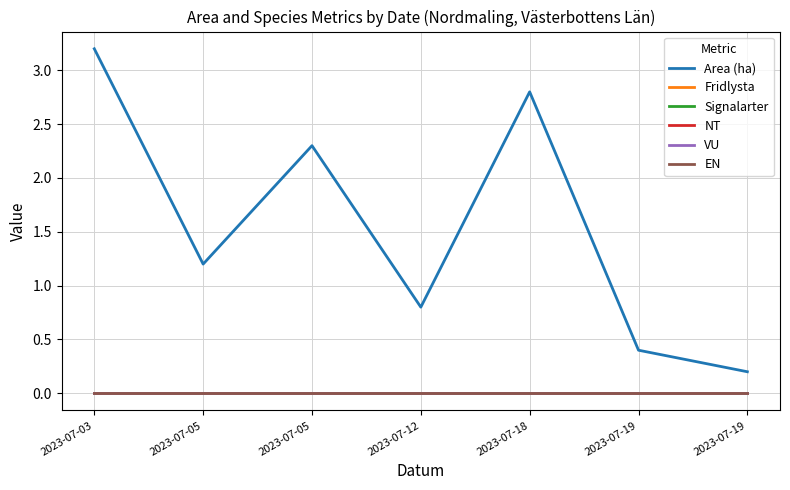

Is the value of Fridlysta at 2023-07-03 greater than the value of Signalarter at 2023-07-12?

No